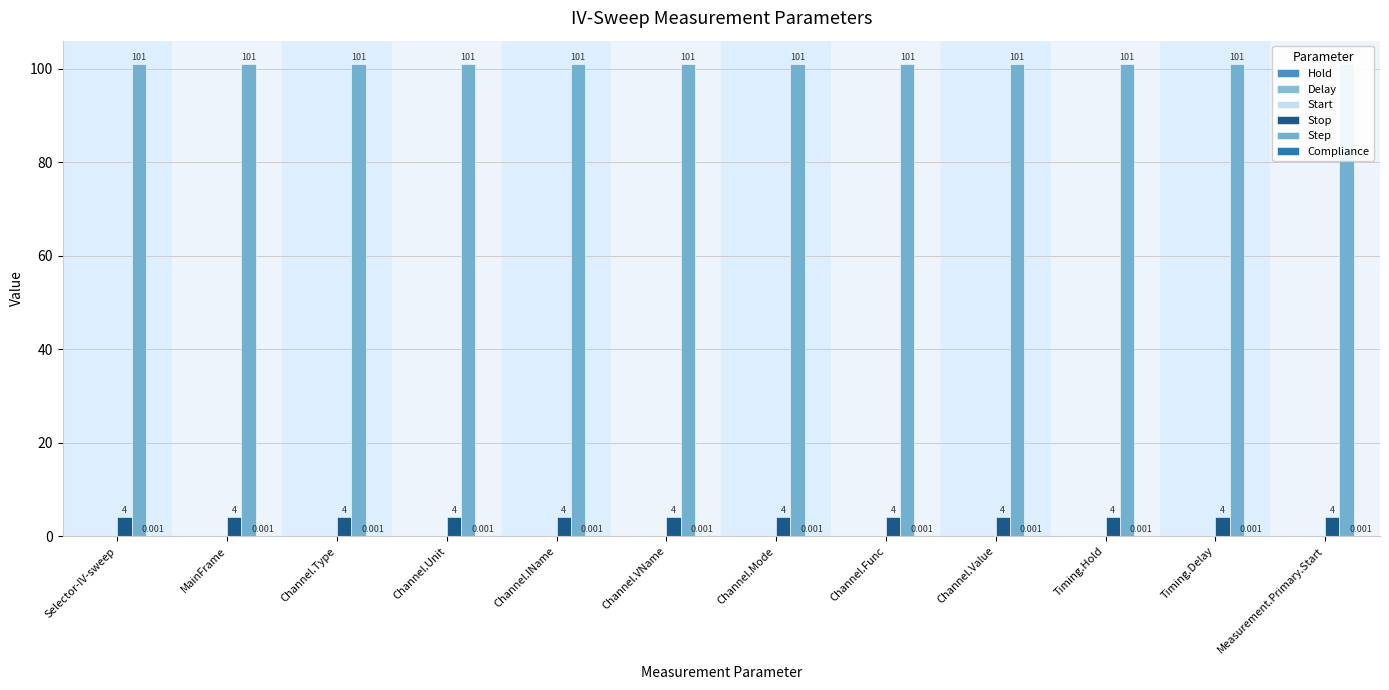

Reading left to right, transcribe all the data shown in this chart.

Hold: Selector-IV-sweep=0.0	MainFrame=0.0	Channel.Type=0.0	Channel.Unit=0.0	Channel.IName=0.0	Channel.VName=0.0	Channel.Mode=0.0	Channel.Func=0.0	Channel.Value=0.0	Timing.Hold=0.0	Timing.Delay=0.0	Measurement.Primary.Start=0.0
Delay: Selector-IV-sweep=0.0	MainFrame=0.0	Channel.Type=0.0	Channel.Unit=0.0	Channel.IName=0.0	Channel.VName=0.0	Channel.Mode=0.0	Channel.Func=0.0	Channel.Value=0.0	Timing.Hold=0.0	Timing.Delay=0.0	Measurement.Primary.Start=0.0
Start: Selector-IV-sweep=0.0	MainFrame=0.0	Channel.Type=0.0	Channel.Unit=0.0	Channel.IName=0.0	Channel.VName=0.0	Channel.Mode=0.0	Channel.Func=0.0	Channel.Value=0.0	Timing.Hold=0.0	Timing.Delay=0.0	Measurement.Primary.Start=0.0
Stop: Selector-IV-sweep=4.0	MainFrame=4.0	Channel.Type=4.0	Channel.Unit=4.0	Channel.IName=4.0	Channel.VName=4.0	Channel.Mode=4.0	Channel.Func=4.0	Channel.Value=4.0	Timing.Hold=4.0	Timing.Delay=4.0	Measurement.Primary.Start=4.0
Step: Selector-IV-sweep=101.0	MainFrame=101.0	Channel.Type=101.0	Channel.Unit=101.0	Channel.IName=101.0	Channel.VName=101.0	Channel.Mode=101.0	Channel.Func=101.0	Channel.Value=101.0	Timing.Hold=101.0	Timing.Delay=101.0	Measurement.Primary.Start=101.0
Compliance: Selector-IV-sweep=0.0	MainFrame=0.0	Channel.Type=0.0	Channel.Unit=0.0	Channel.IName=0.0	Channel.VName=0.0	Channel.Mode=0.0	Channel.Func=0.0	Channel.Value=0.0	Timing.Hold=0.0	Timing.Delay=0.0	Measurement.Primary.Start=0.0